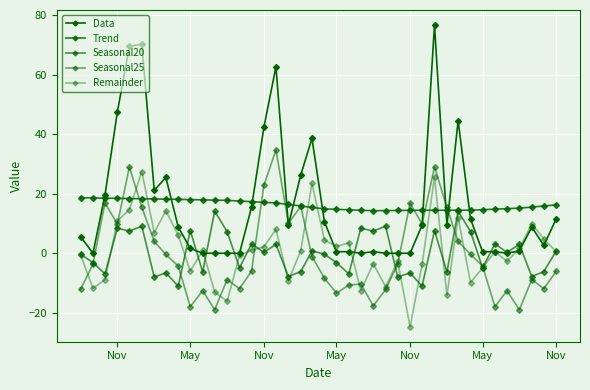

How many distinct data groups are displayed?

5